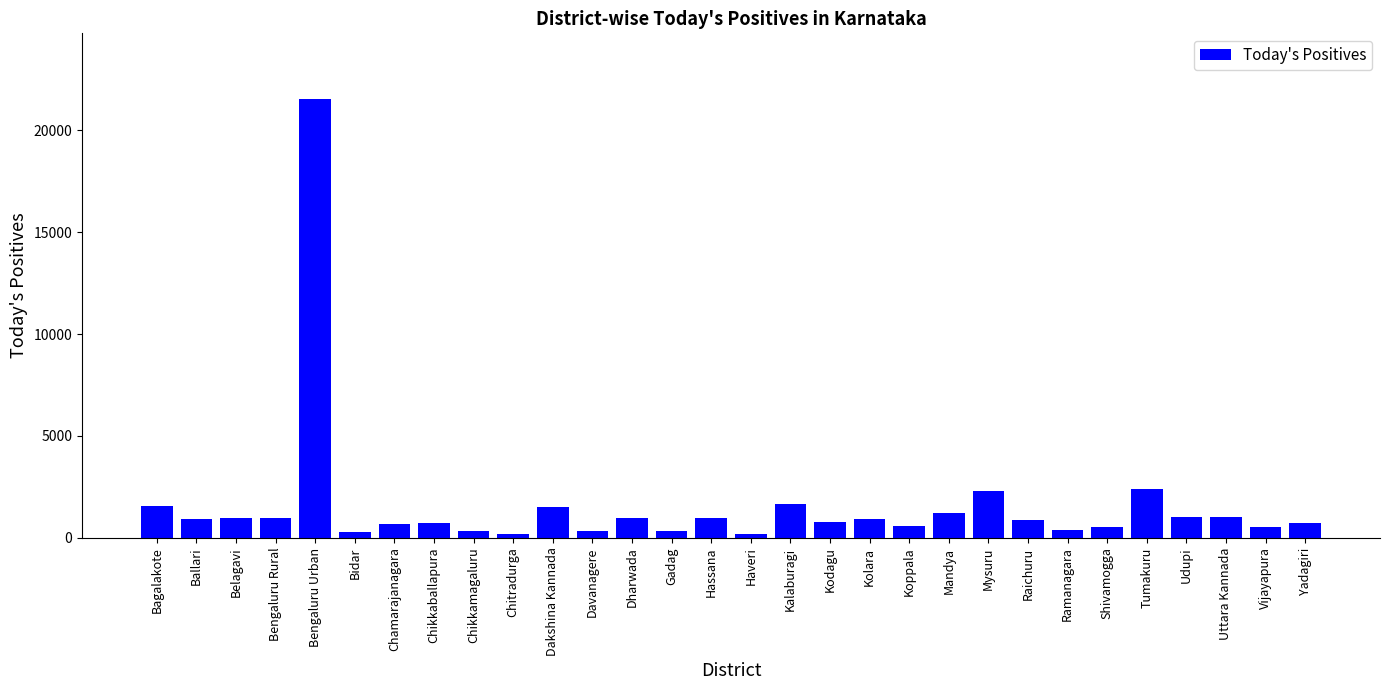

Is it true that the value at Haveri is 169?

True